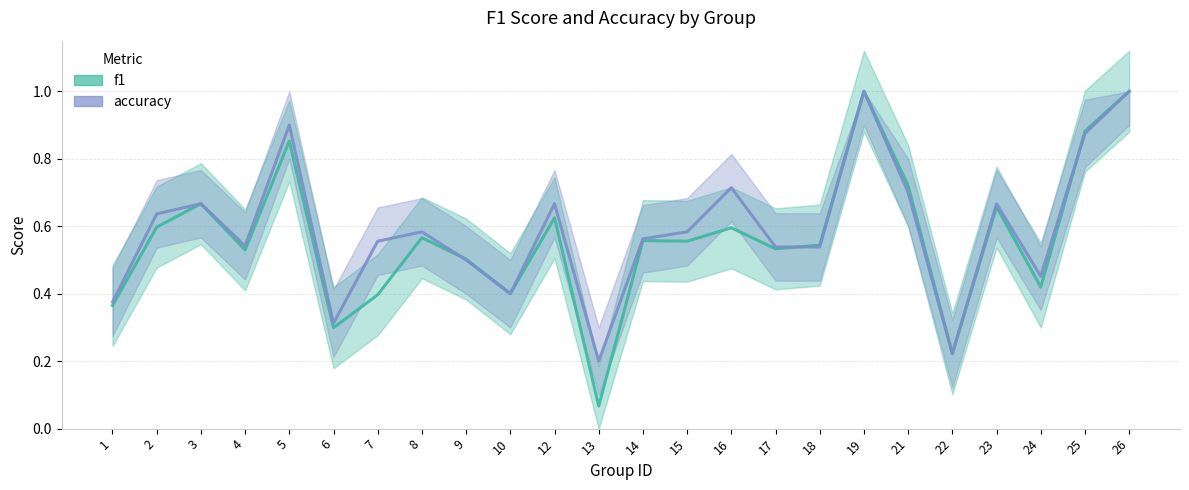

Between 7 and 25, which series saw the biggest shift?

f1